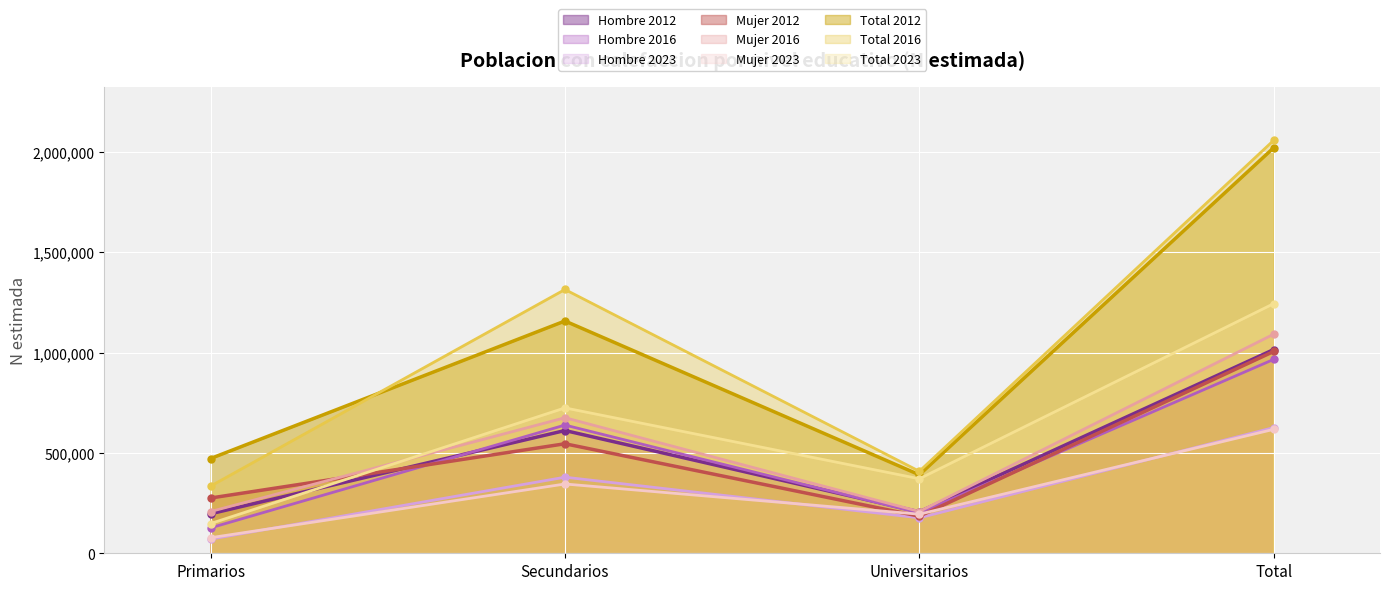

What are all the series names shown in the legend?

Hombre 2012, Hombre 2016, Hombre 2023, Mujer 2012, Mujer 2016, Mujer 2023, Total 2012, Total 2016, Total 2023